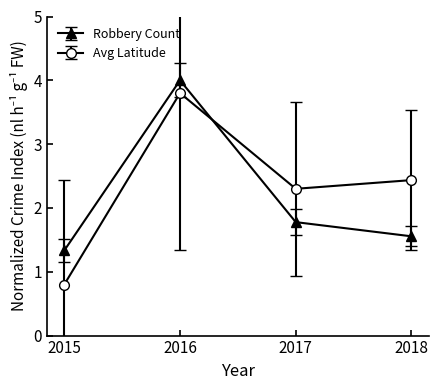

Which category has the lowest value in the Avg Latitude series?

2015